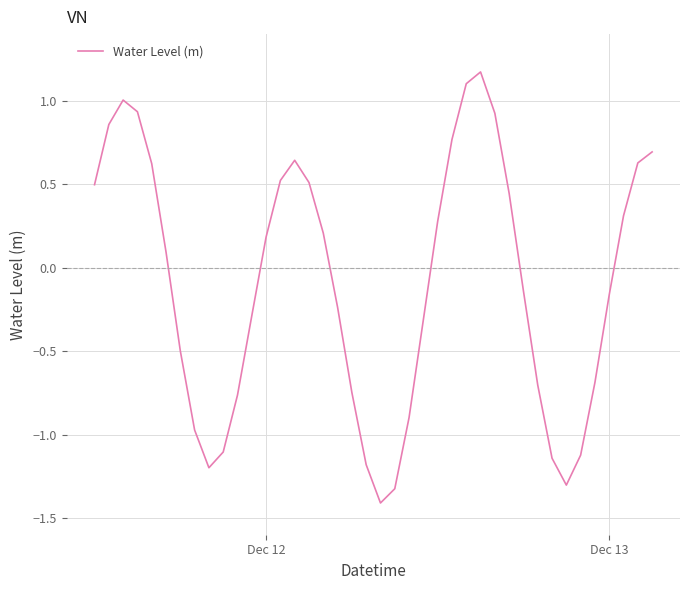

What is the difference between the second highest and second lowest values?

2.4